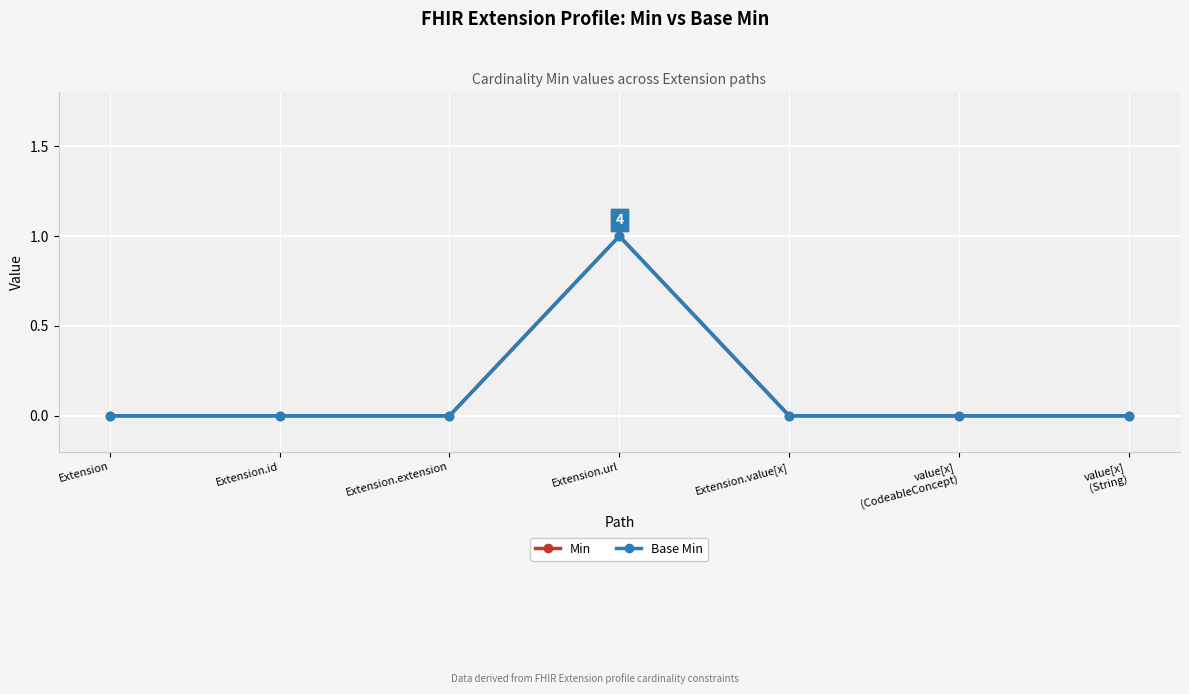

At how many categories does at least one series exceed 0?

1